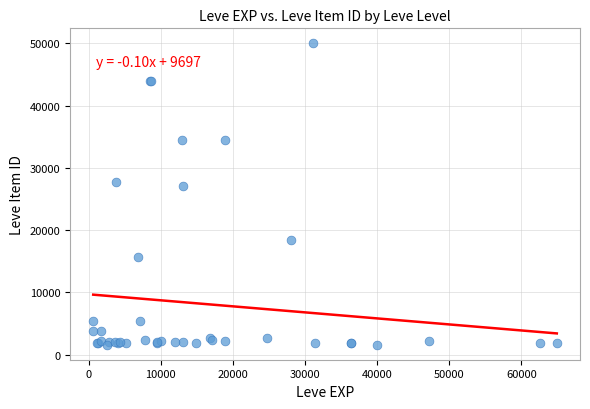

What Y value in the scatter plot is closest to 25802?

27114